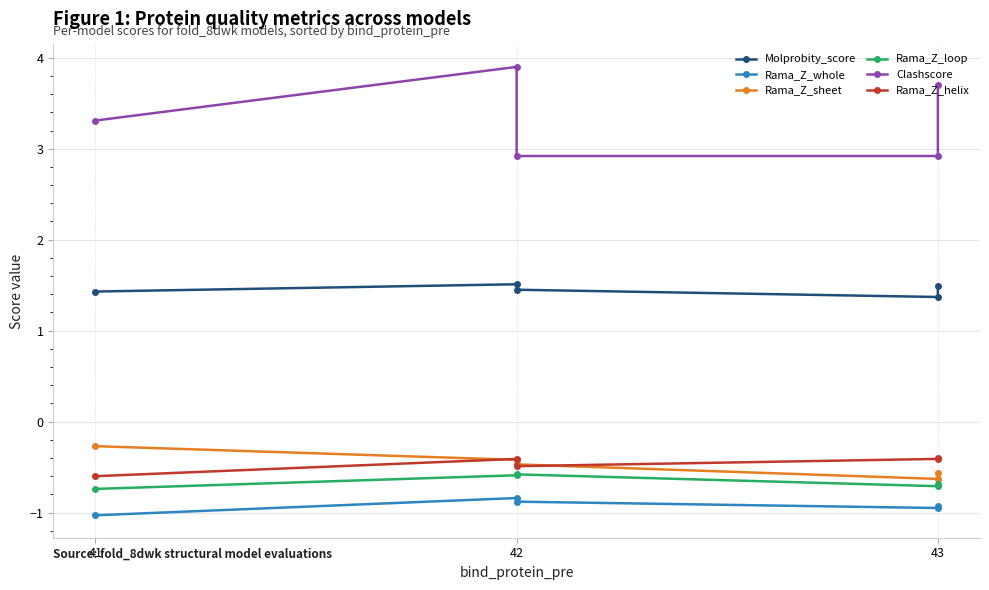

Which series ends up on top after the final intersection of Rama_Z_helix and Rama_Z_sheet?

Rama_Z_helix